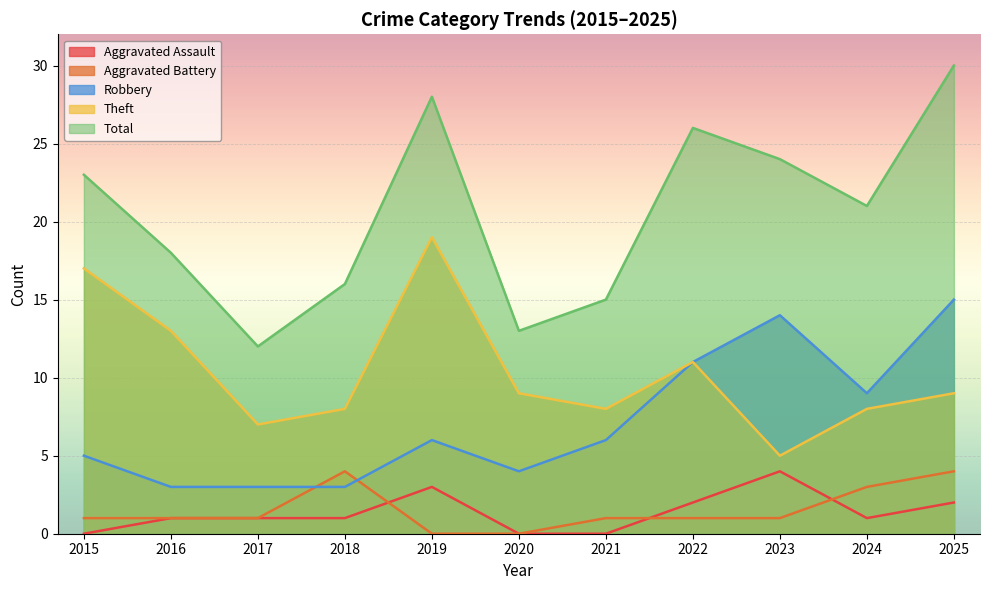

At how many categories does at least one series exceed 14?

9